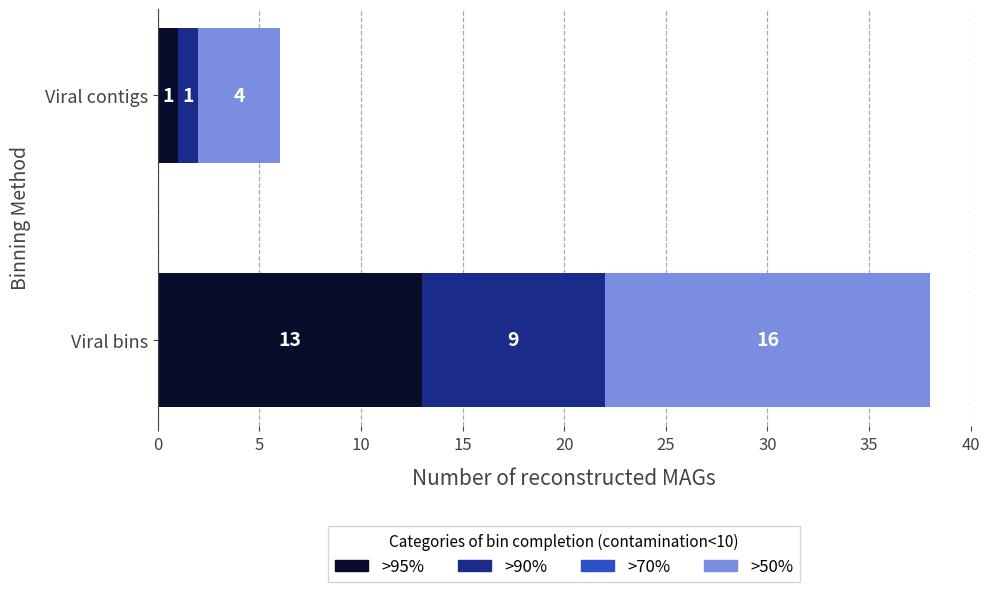

Is it true that >95% equals 13 at Viral bins?

True